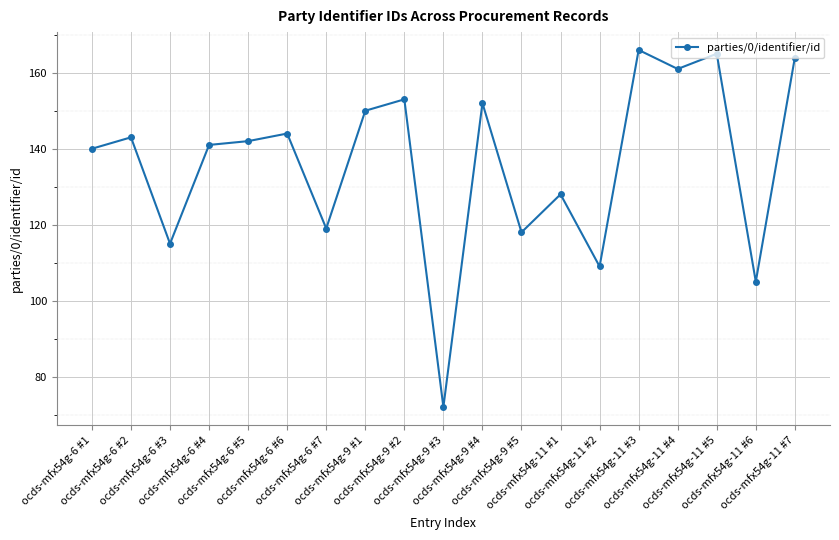

What is the average value?

136